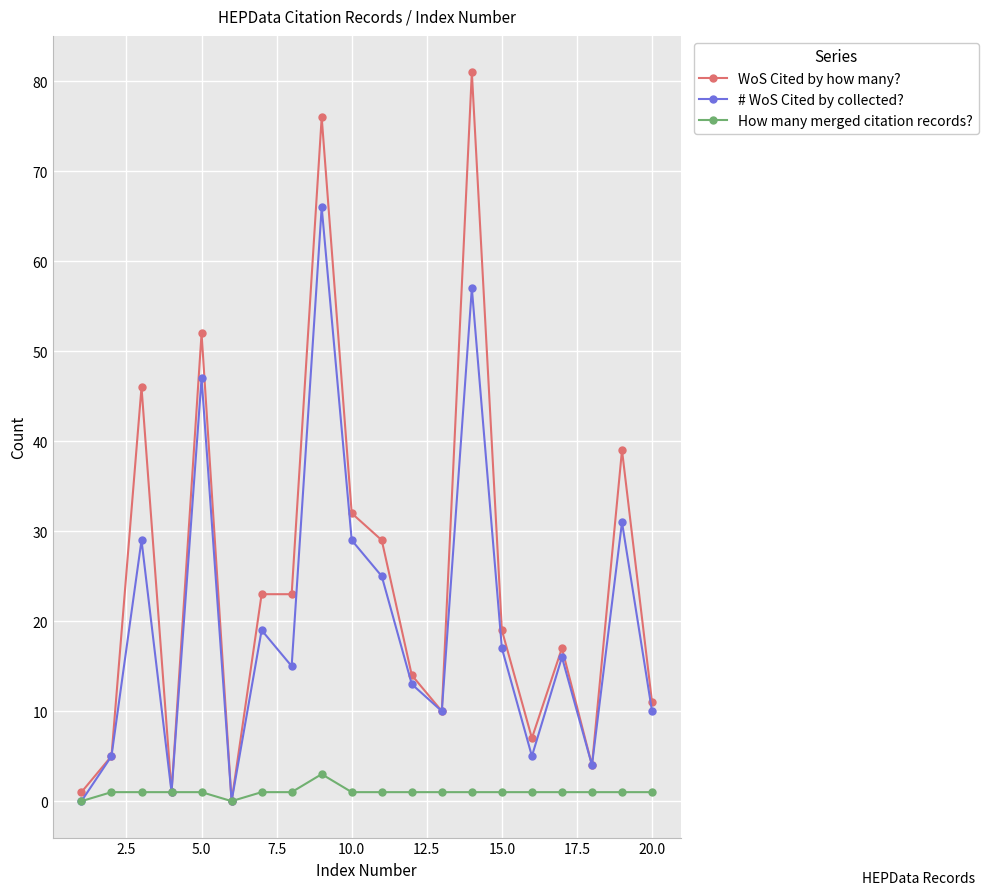

In # WoS Cited by collected?, how many points are lower than both neighbors (excluding endpoints)?

6